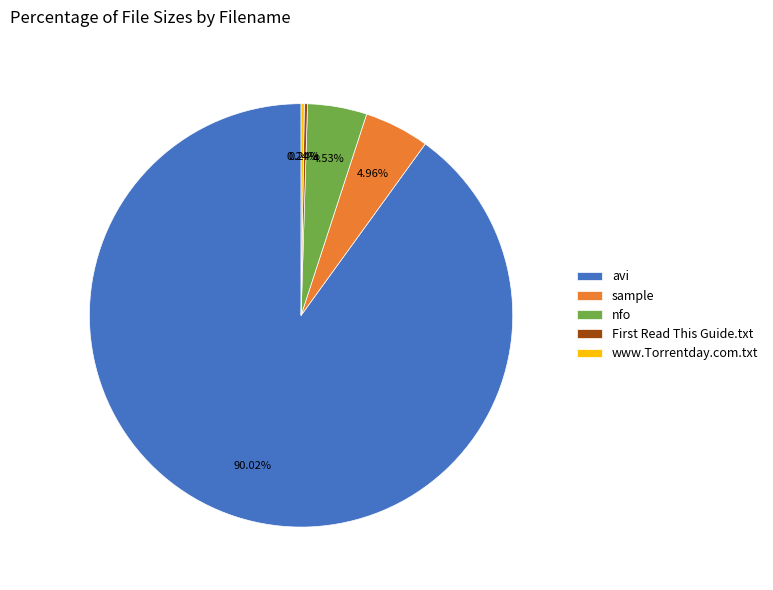

To the nearest percent, what is the average slice percentage?

20%